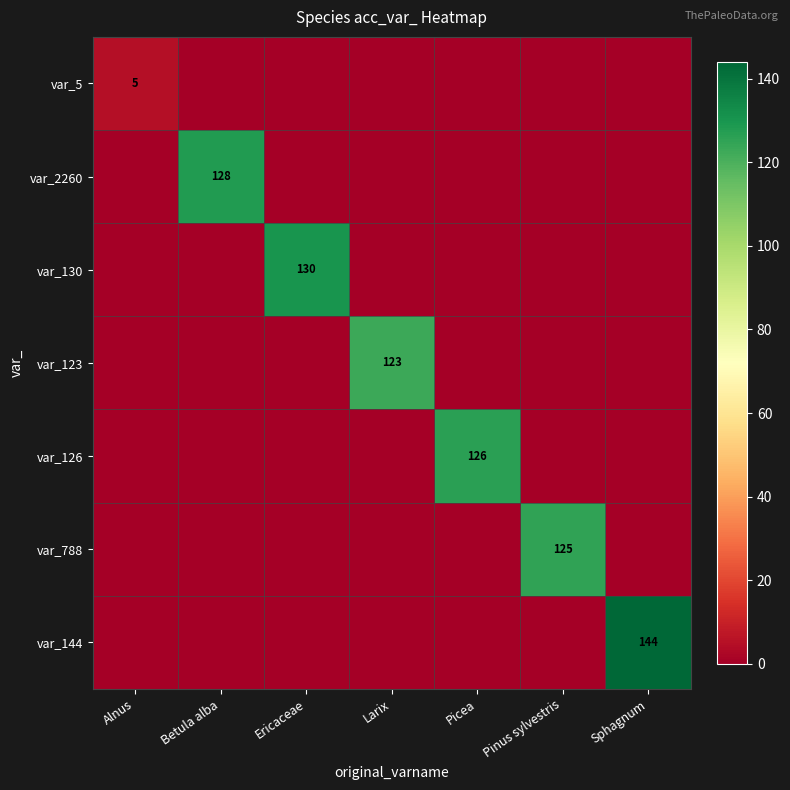

The value of var_123 at Larix is 47. True or false?

False